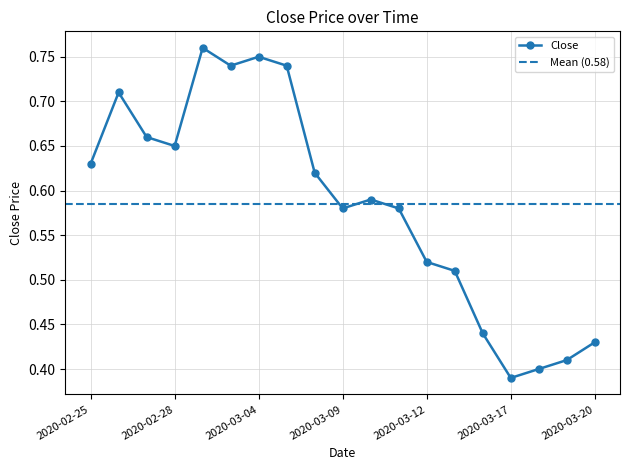

What is the sum of the values at 2020-03-18 and 2020-02-27?

1.1